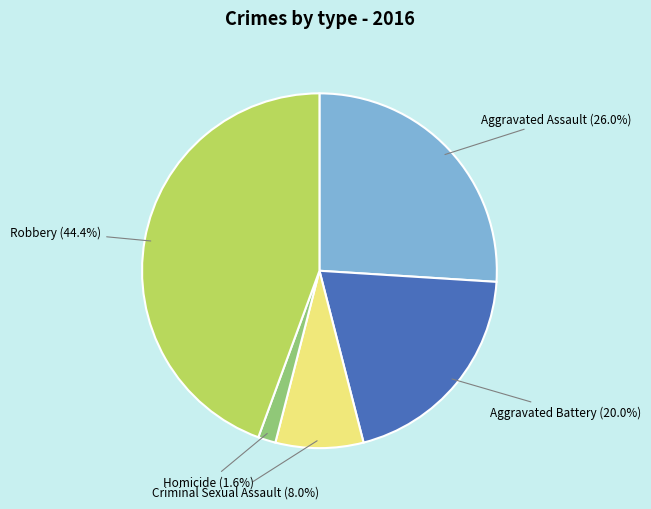

True or false: Homicide accounts for 2% of the total.

True